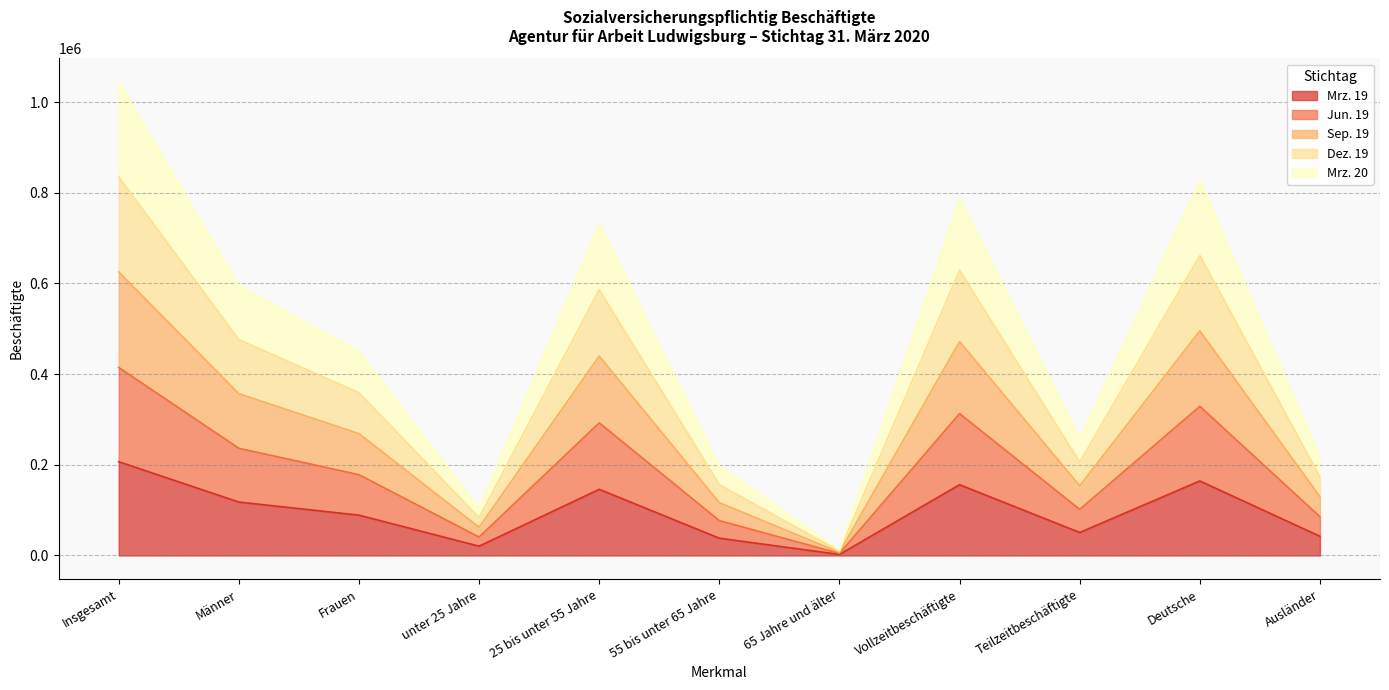

Which series has the largest range (max minus min)?

Dez. 19